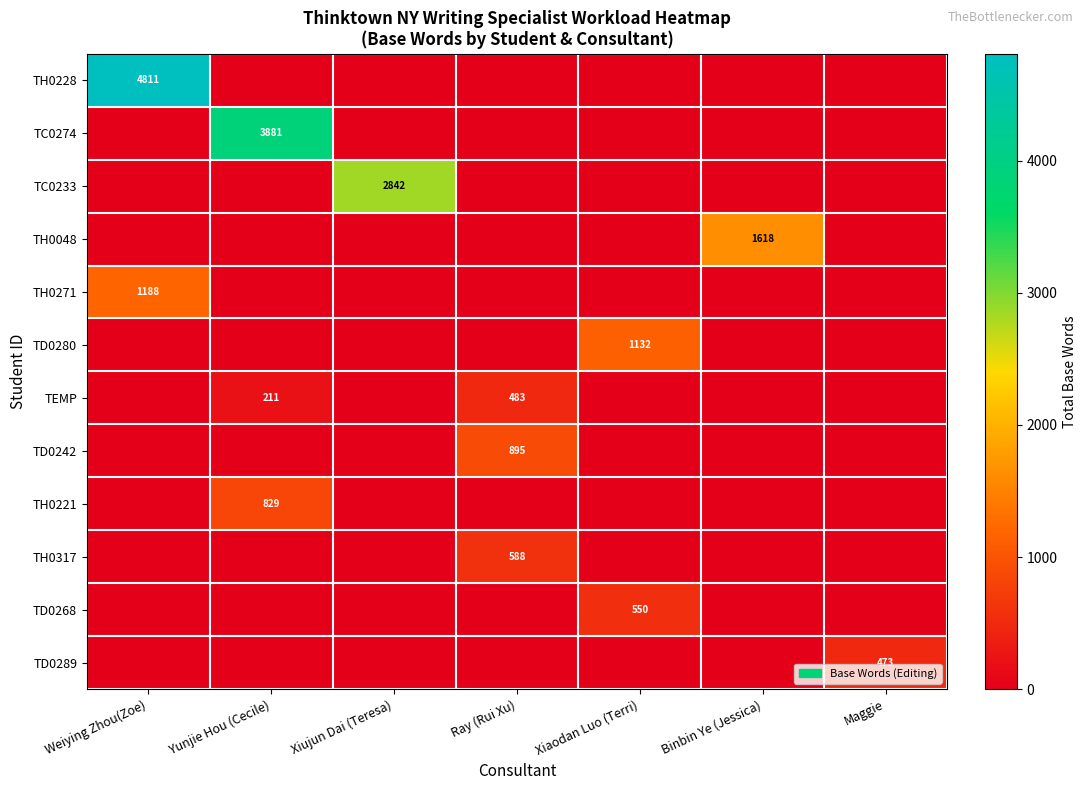

Count the number of categories in the chart.

7